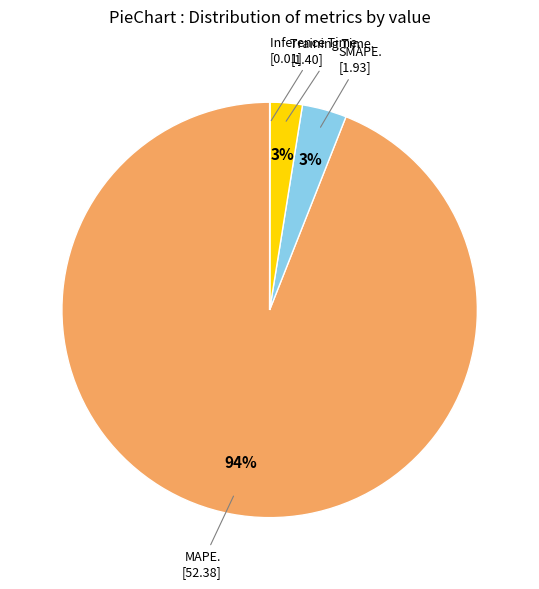

To the nearest percent, what is the average slice percentage?

25%